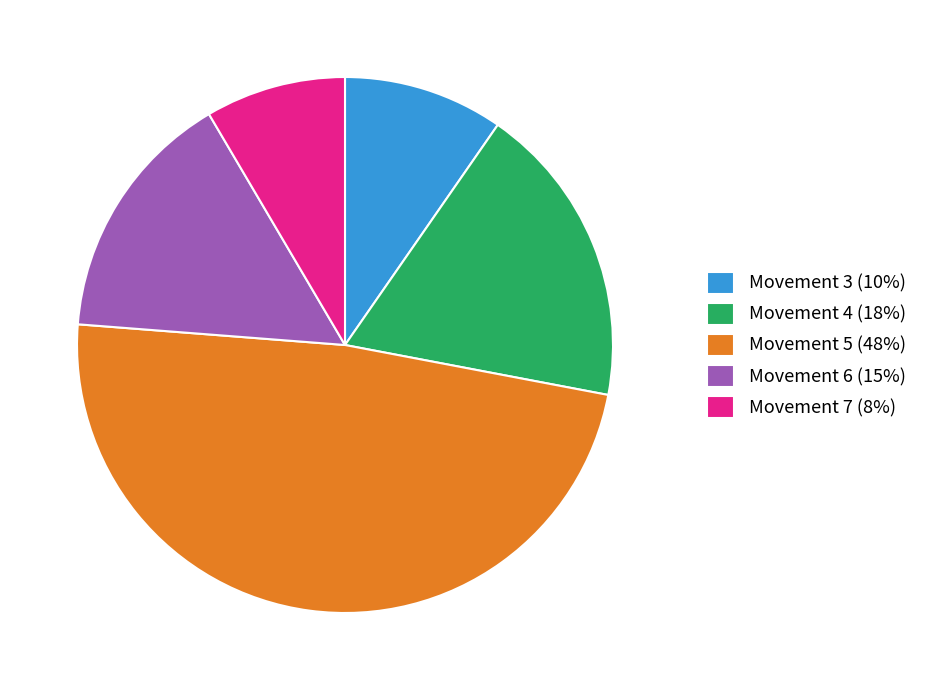

Does Movement 6 (15%) account for over 50% of the chart?

No